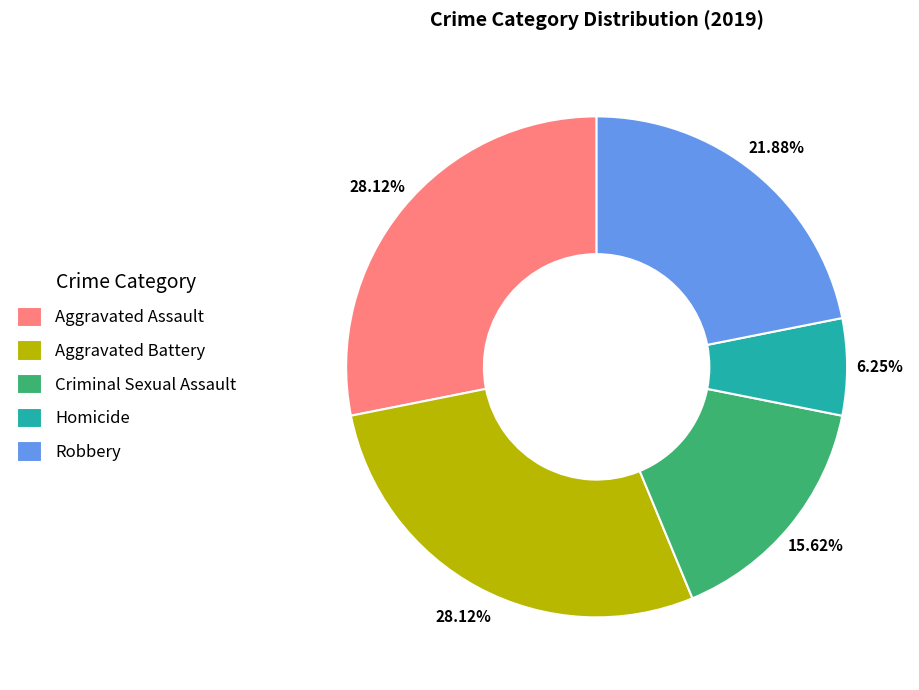

How many segments does this pie chart have?

5